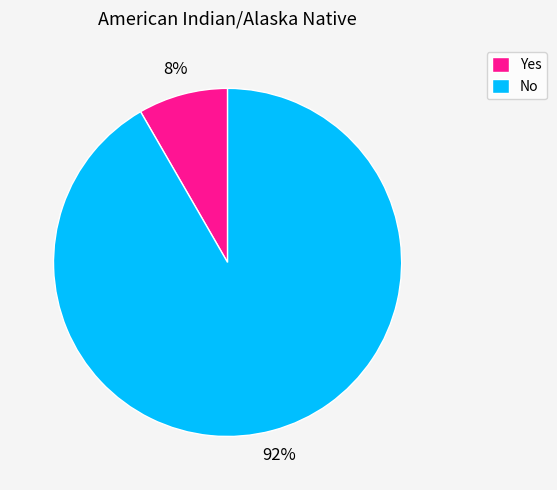

What is the smallest slice in the pie chart?

Yes